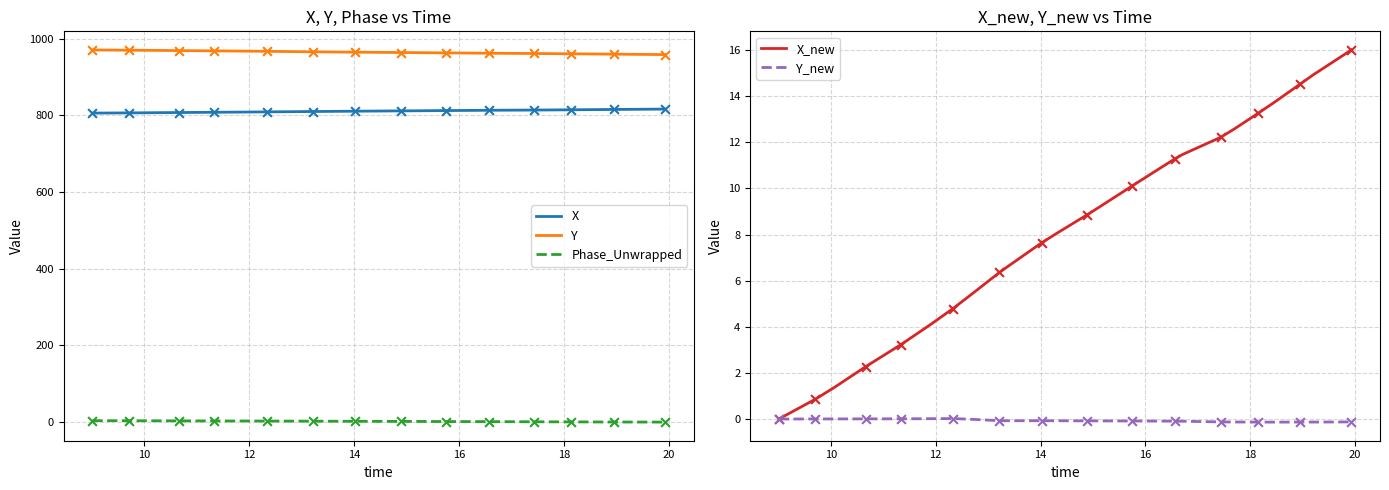

At how many categories does at least one series exceed 832?

40